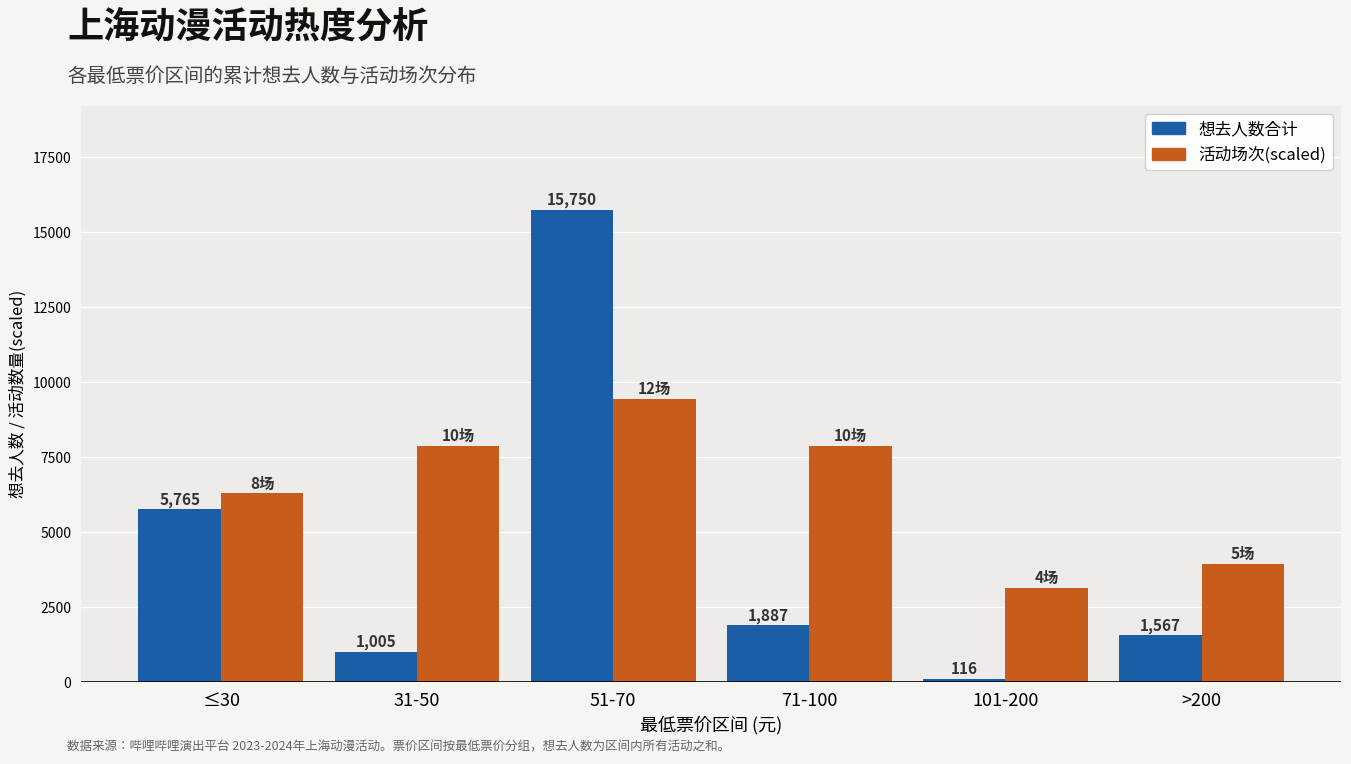

What is the label of the 2nd bar from the right?

101-200